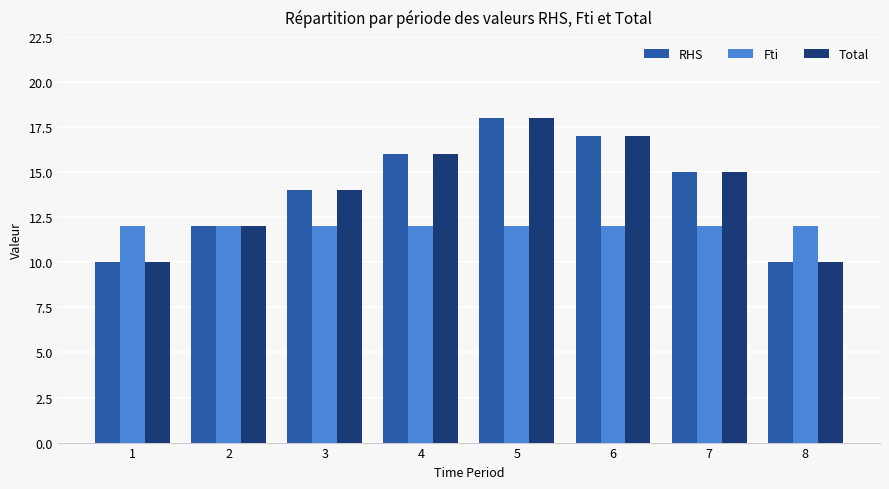

At which category is the sum across all series the highest?

5